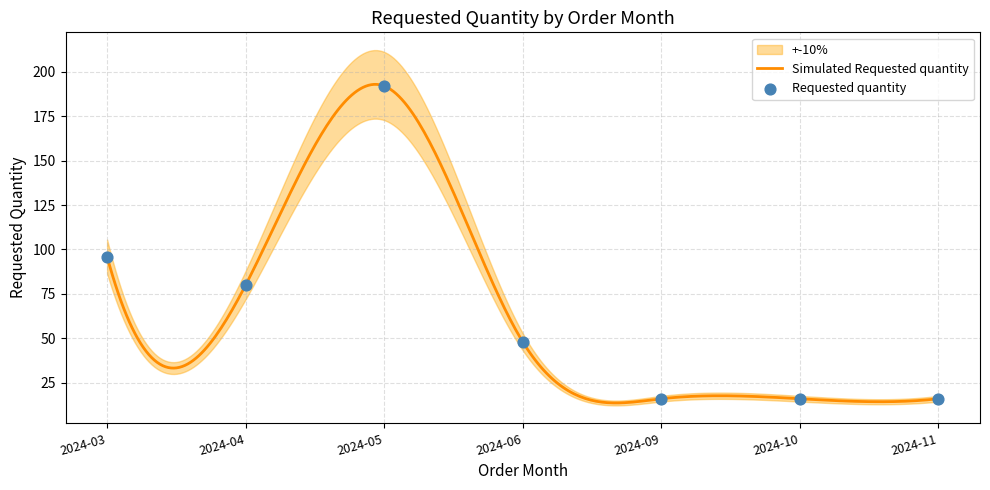

What is the ratio of the value at 2024-04 to the value at 2024-05?

0.4